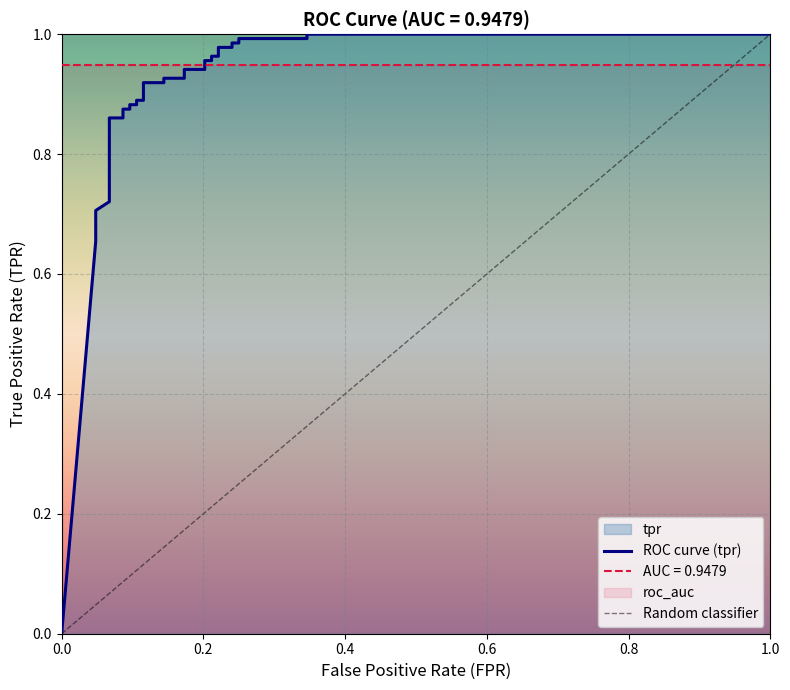

What is the difference between the second highest and minimum values?

1.0